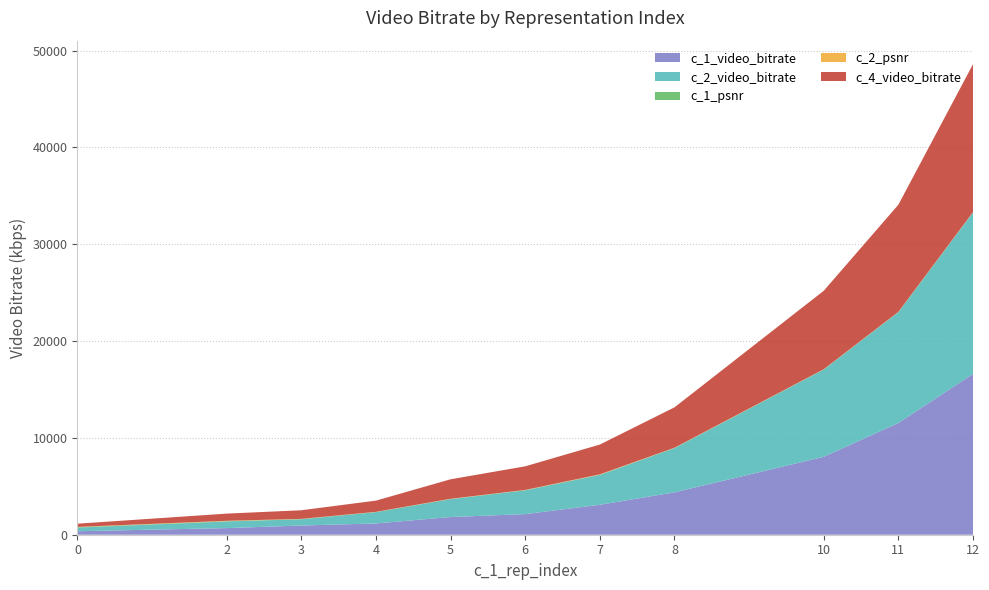

Reading left to right, what are all the values shown in this chart?

c_1_video_bitrate: 0=362.4	2=684.3	3=951.9	4=1165.2	5=1827.8	6=2130.1	7=3093.5	8=4379.0	10=8048.9	11=11541.2	12=16608.2
c_2_video_bitrate: 0=373.3	2=682.3	3=645.9	4=1166.3	5=1850.4	6=2454.7	7=3085.2	8=4568.5	10=9010.2	11=11445.7	12=16670.1
c_1_psnr: 0=48.3	2=39.1	3=19.6	4=15.2	5=16.4	6=22.3	7=22.6	8=18.1	10=17.1	11=15.0	12=26.3
c_2_psnr: 0=24.0	2=33.5	3=19.7	4=15.8	5=19.8	6=19.3	7=37.0	8=21.9	10=16.4	11=18.4	12=17.8
c_4_video_bitrate: 0=332.0	2=740.8	3=889.9	4=1160.7	5=2012.2	6=2438.2	7=3075.8	8=4168.6	10=8102.7	11=11063.6	12=15275.7